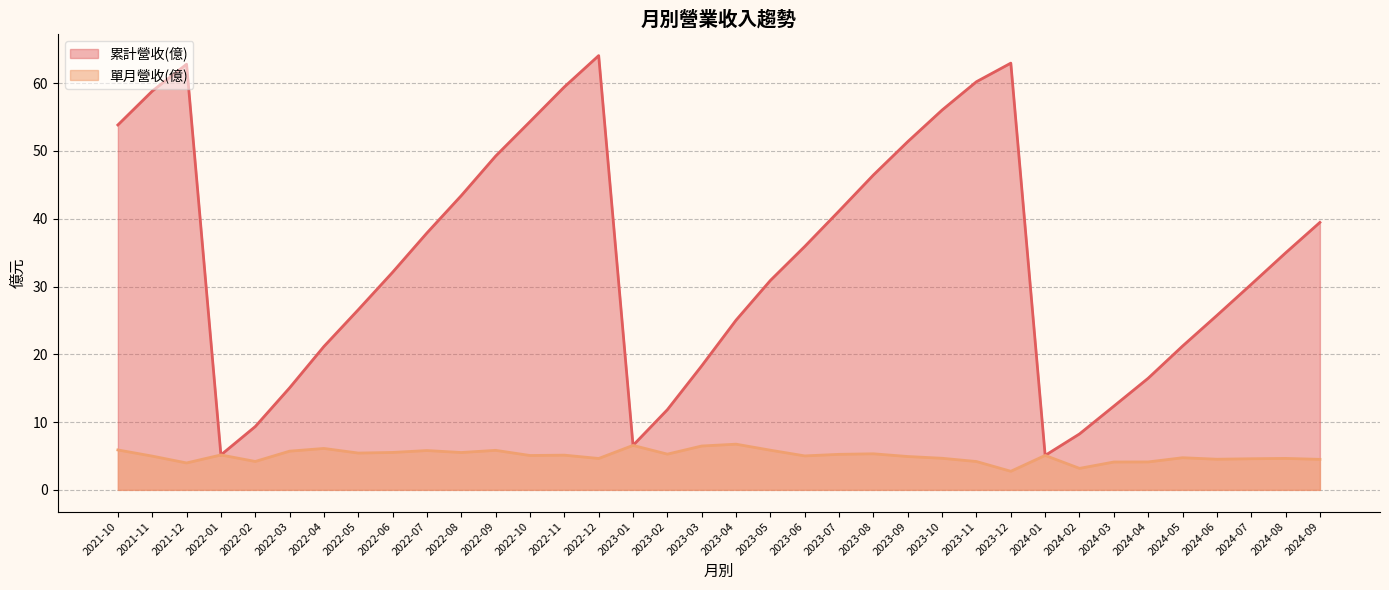

What is the maximum value for 累計營收(億)?

64.1